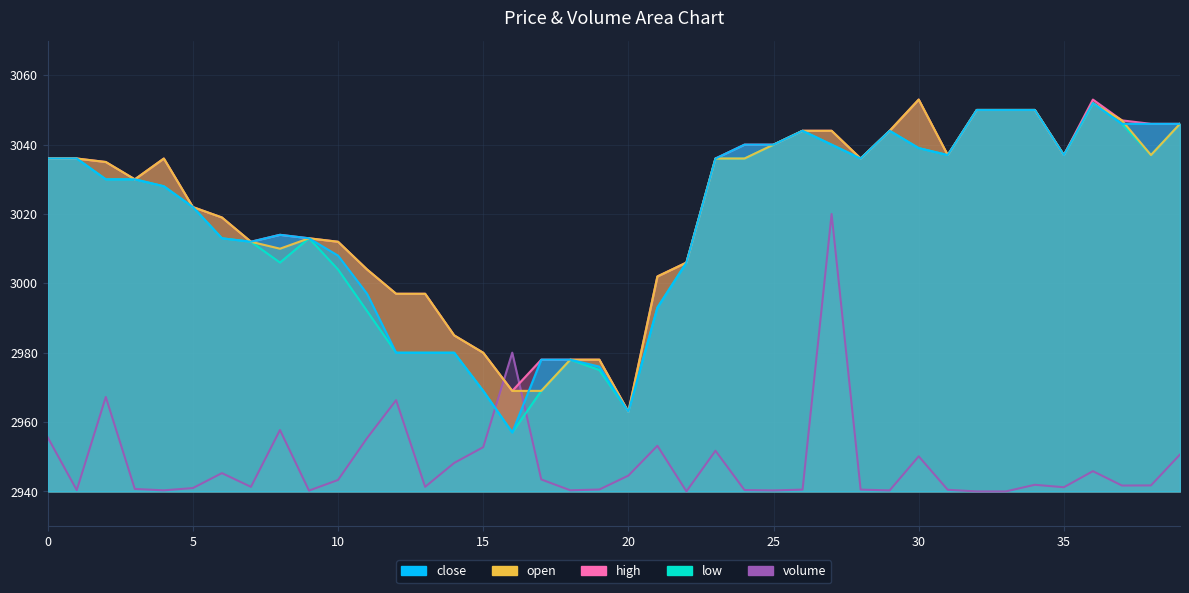

What is the lowest value of the close series?

2957.0